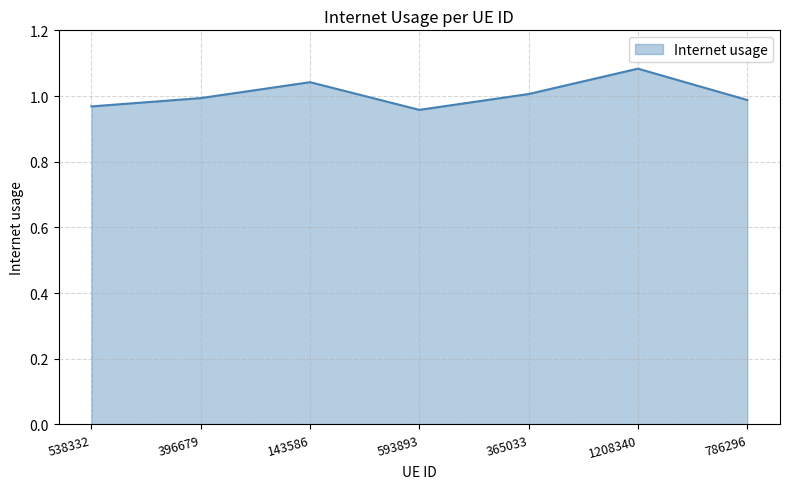

Is it true that the value at 143586 is 0.3?

False